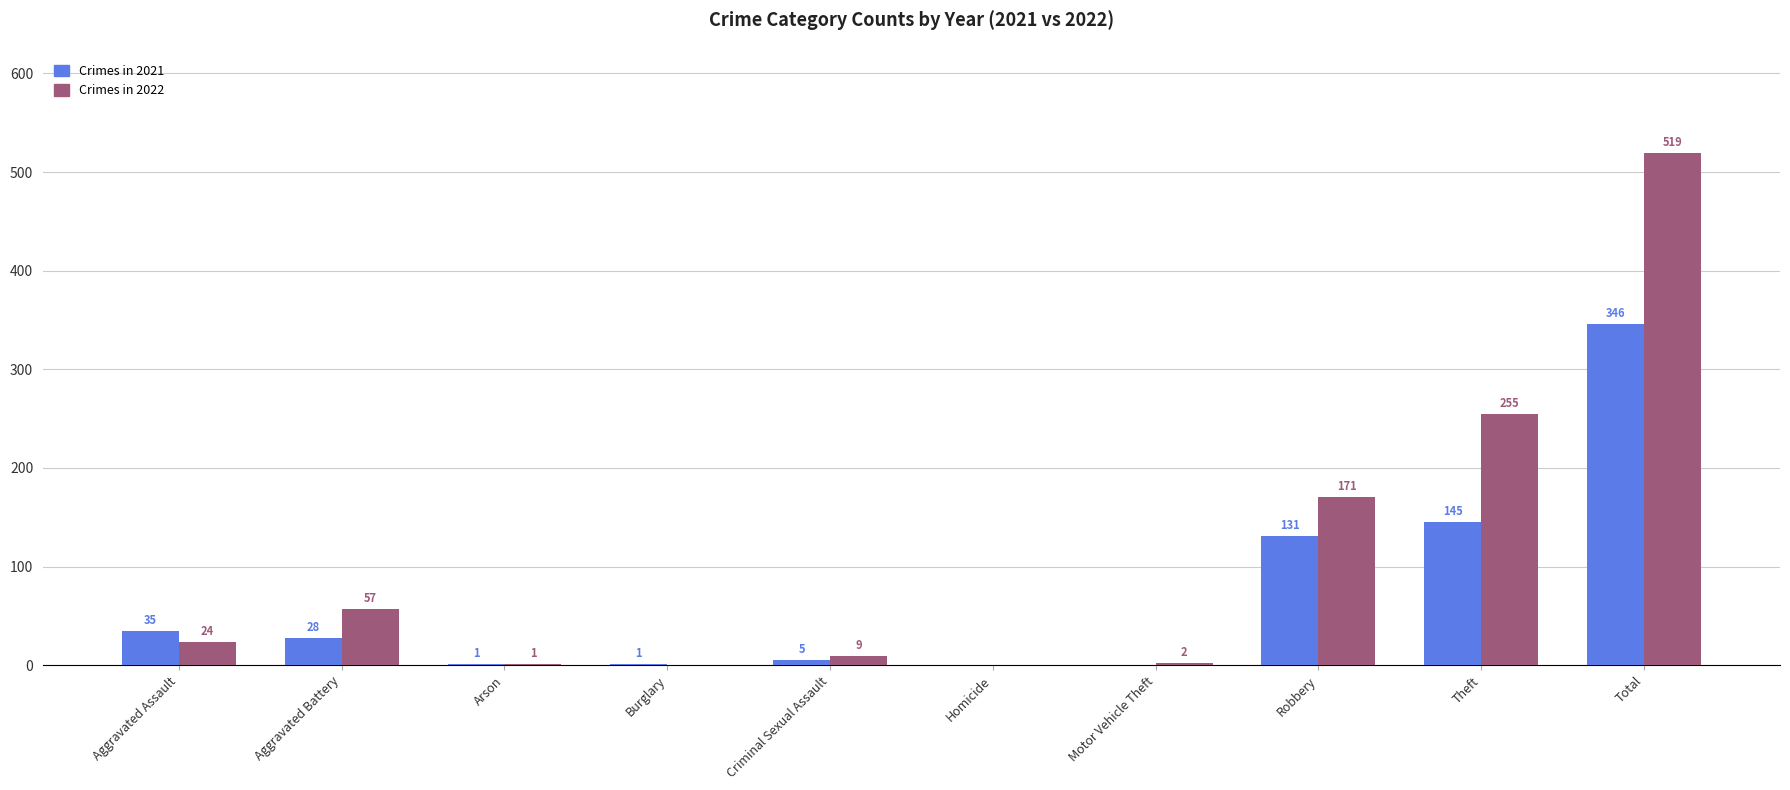

At which category does the chart reach its peak across all series?

Total